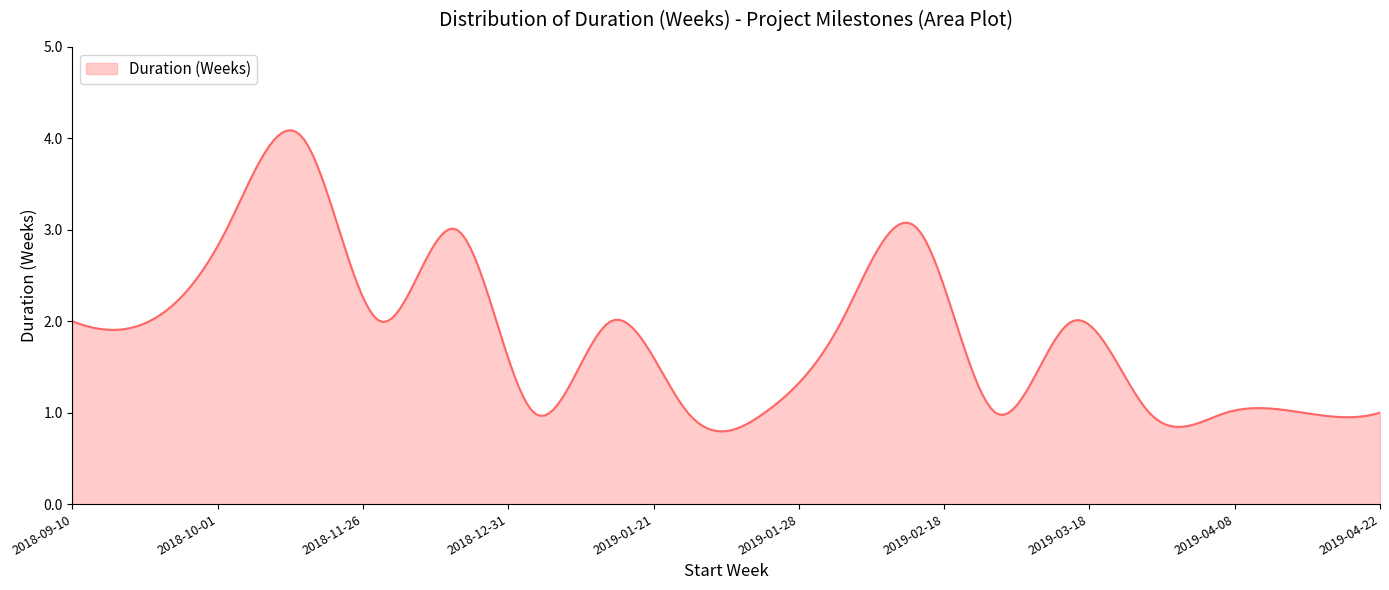

What is the minimum value shown in the chart?

0.8